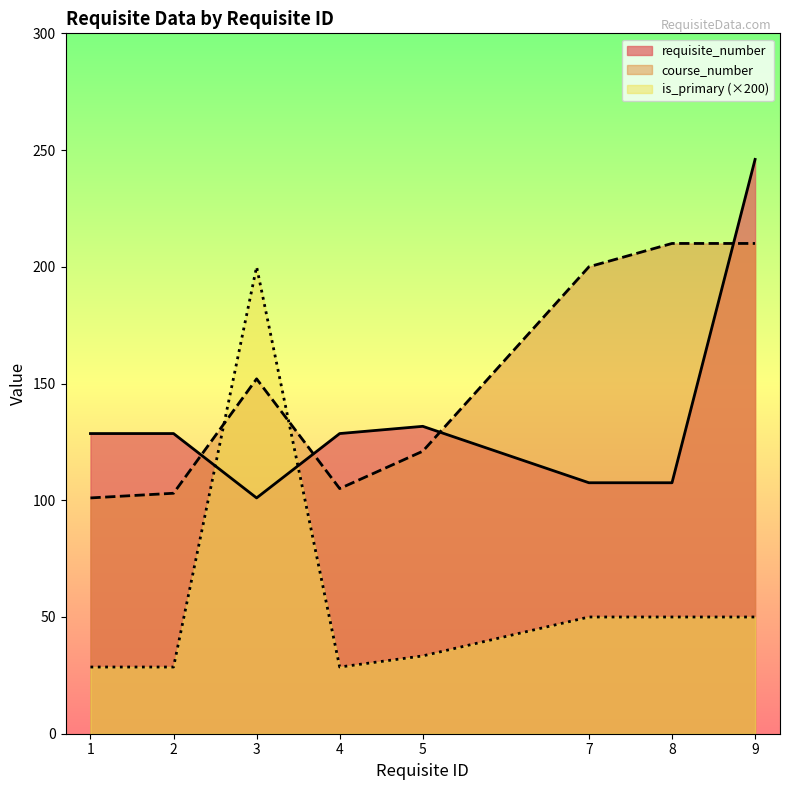

At how many categories does at least one series exceed 65?

8